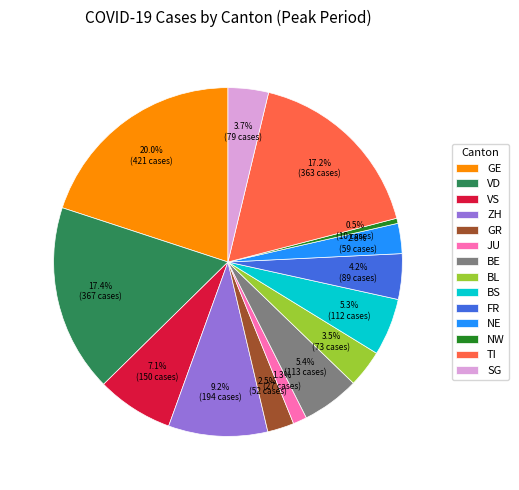

Is there any slice that represents more than half of the pie?

No